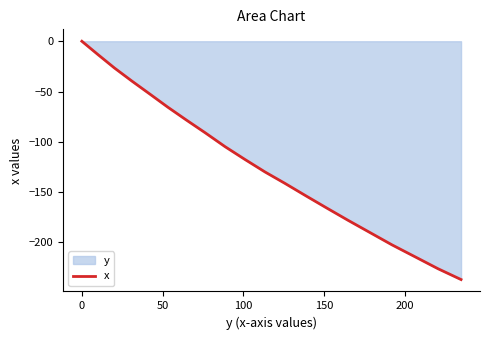

What is the smallest value displayed?

-237.0